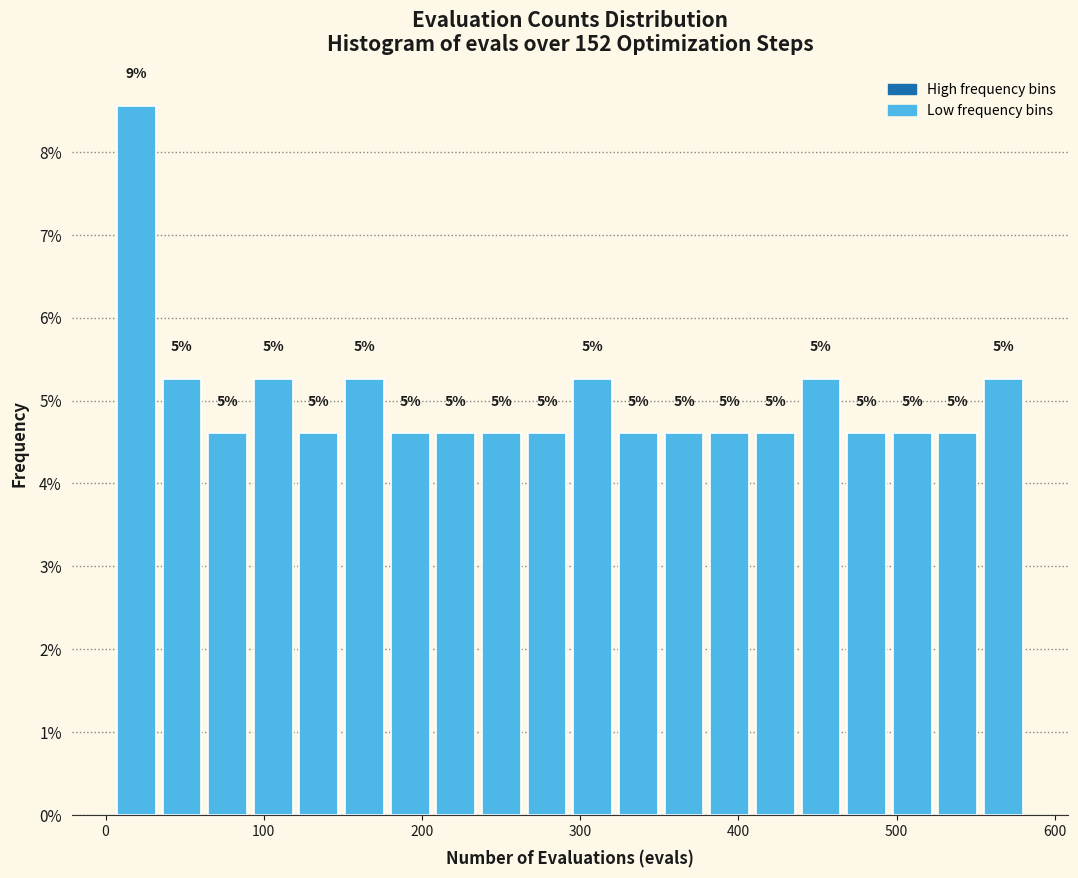

Around what value on the x-axis is the tallest bar? Give the approximate position of its centre, as read against the axis.

20